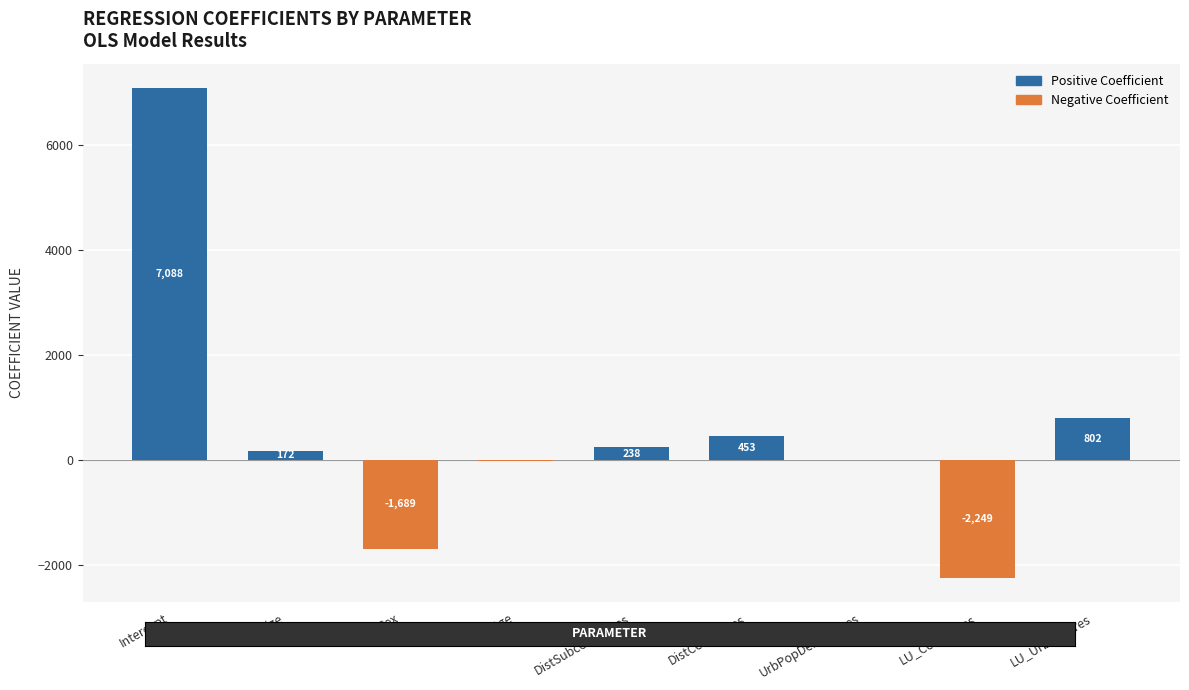

Reading right to left, transcribe all the data shown in this chart.

Positive Coefficient: 802.4	0.0	0.0	453.3	238.2	0.0	0.0	172.5	7088.4
Negative Coefficient: 0.0	-2249.3	-0.1	0.0	0.0	-23.0	-1689.3	0.0	0.0